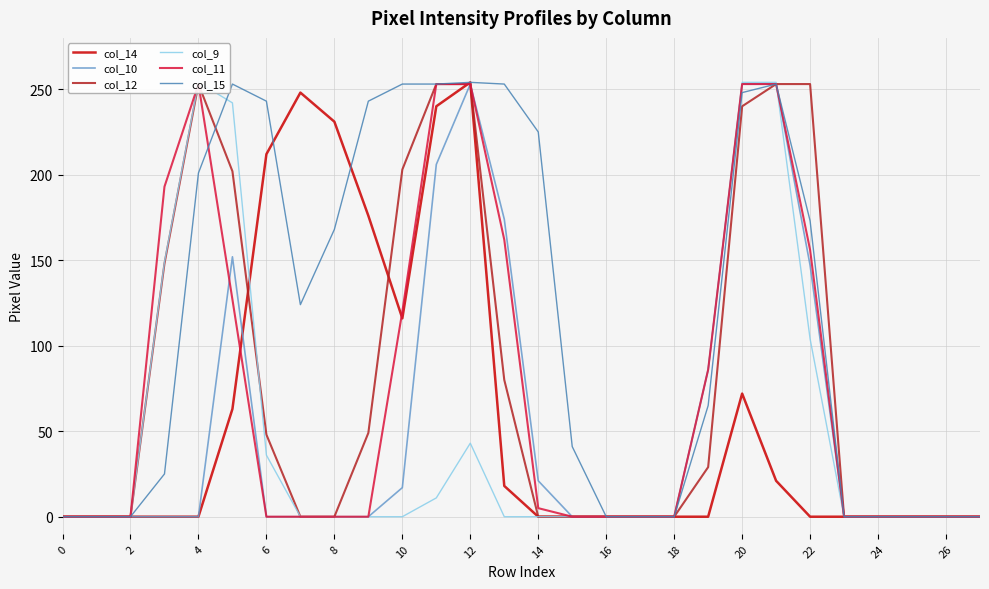

Which series has the largest total across all categories?

col_15